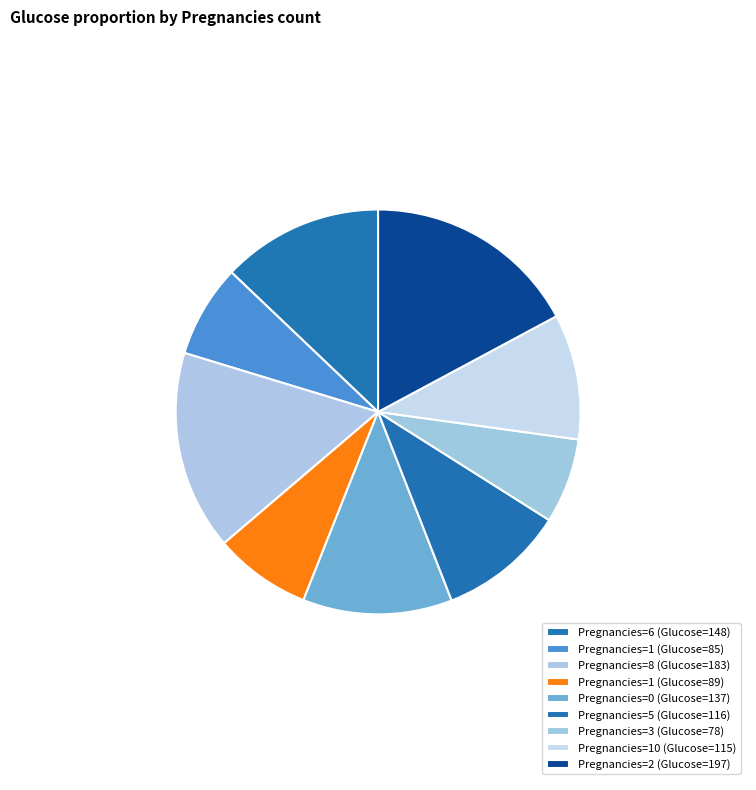

Count the number of slices in the pie.

9